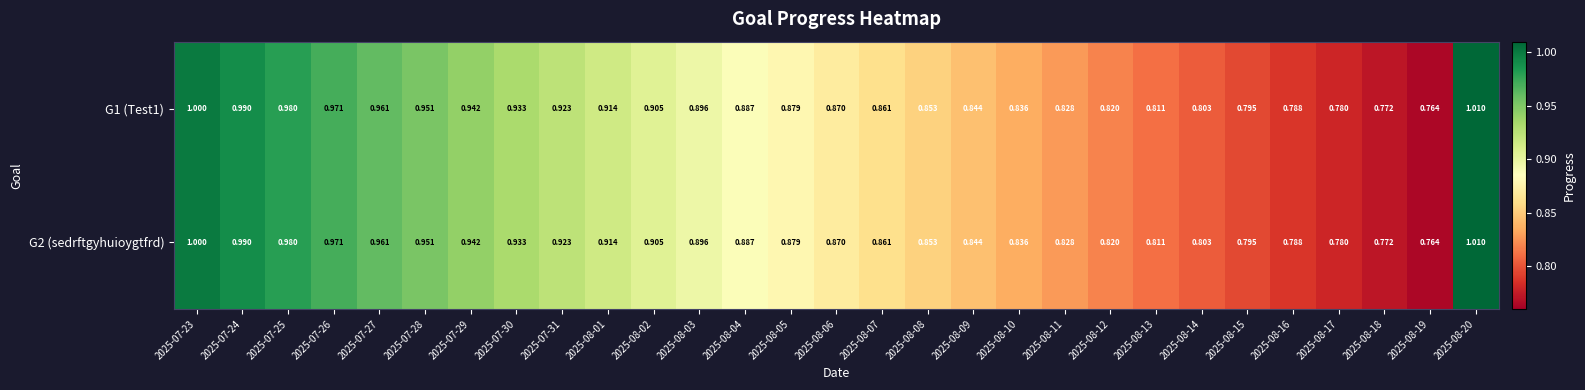

Reading left to right, list all the values displayed in this chart.

G1 (Test1): 2025-07-23=1.0	2025-07-24=1.0	2025-07-25=1.0	2025-07-26=1.0	2025-07-27=1.0	2025-07-28=1.0	2025-07-29=0.9	2025-07-30=0.9	2025-07-31=0.9	2025-08-01=0.9	2025-08-02=0.9	2025-08-03=0.9	2025-08-04=0.9	2025-08-05=0.9	2025-08-06=0.9	2025-08-07=0.9	2025-08-08=0.9	2025-08-09=0.8	2025-08-10=0.8	2025-08-11=0.8	2025-08-12=0.8	2025-08-13=0.8	2025-08-14=0.8	2025-08-15=0.8	2025-08-16=0.8	2025-08-17=0.8	2025-08-18=0.8	2025-08-19=0.8	2025-08-20=1.0
G2 (sedrftgyhuioygtfrd): 2025-07-23=1.0	2025-07-24=1.0	2025-07-25=1.0	2025-07-26=1.0	2025-07-27=1.0	2025-07-28=1.0	2025-07-29=0.9	2025-07-30=0.9	2025-07-31=0.9	2025-08-01=0.9	2025-08-02=0.9	2025-08-03=0.9	2025-08-04=0.9	2025-08-05=0.9	2025-08-06=0.9	2025-08-07=0.9	2025-08-08=0.9	2025-08-09=0.8	2025-08-10=0.8	2025-08-11=0.8	2025-08-12=0.8	2025-08-13=0.8	2025-08-14=0.8	2025-08-15=0.8	2025-08-16=0.8	2025-08-17=0.8	2025-08-18=0.8	2025-08-19=0.8	2025-08-20=1.0